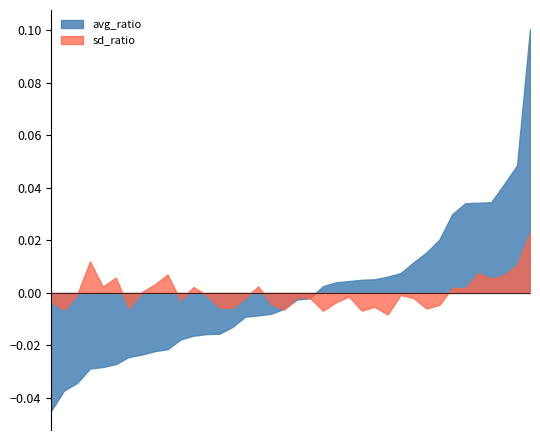

Rank the series by their maximum value, from highest to lowest.

avg_ratio, sd_ratio